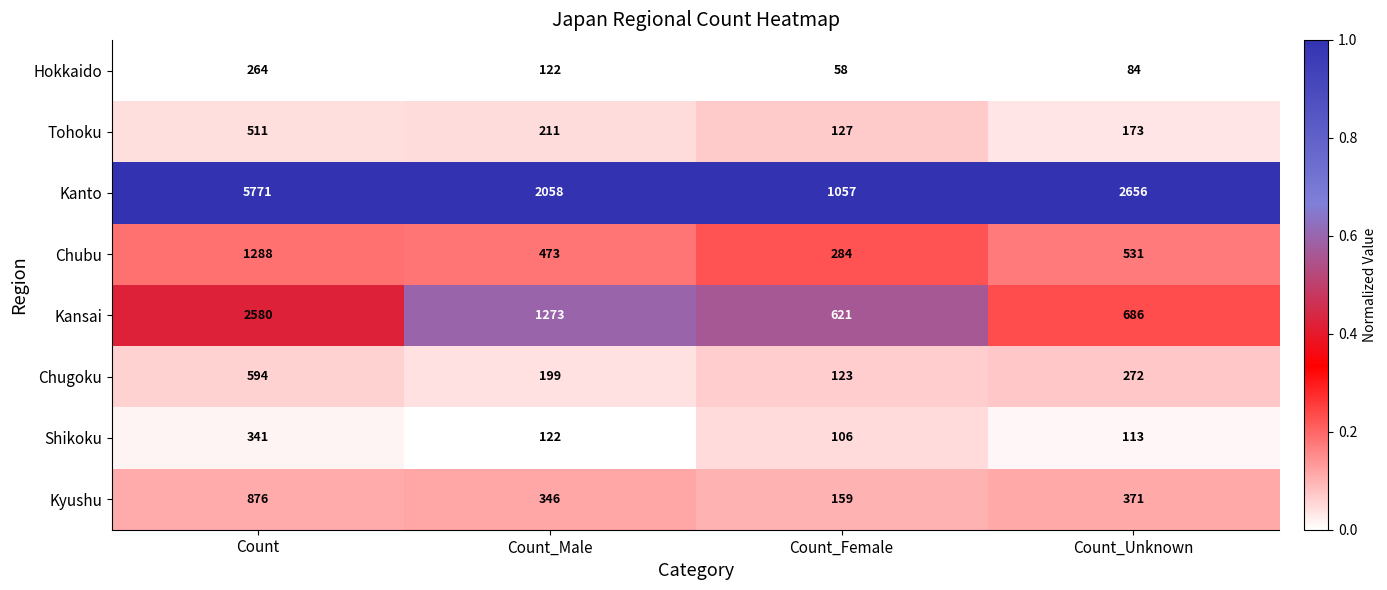

Which series has the widest spread of values?

Kanto